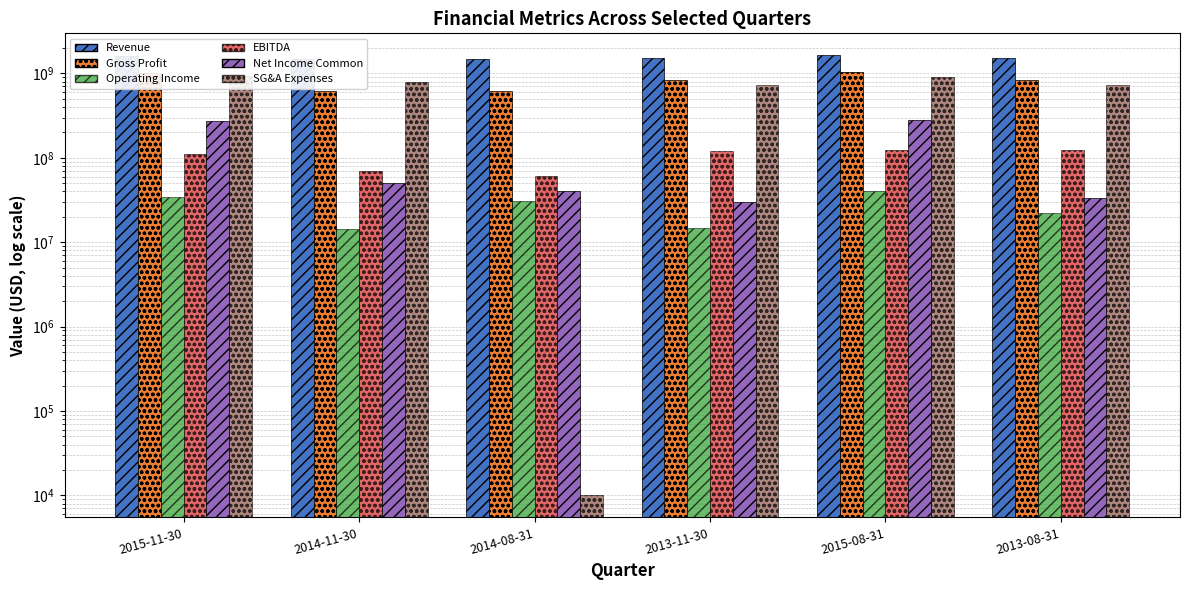

What is the difference between the maximum and minimum values in the Operating Income series?

25900000